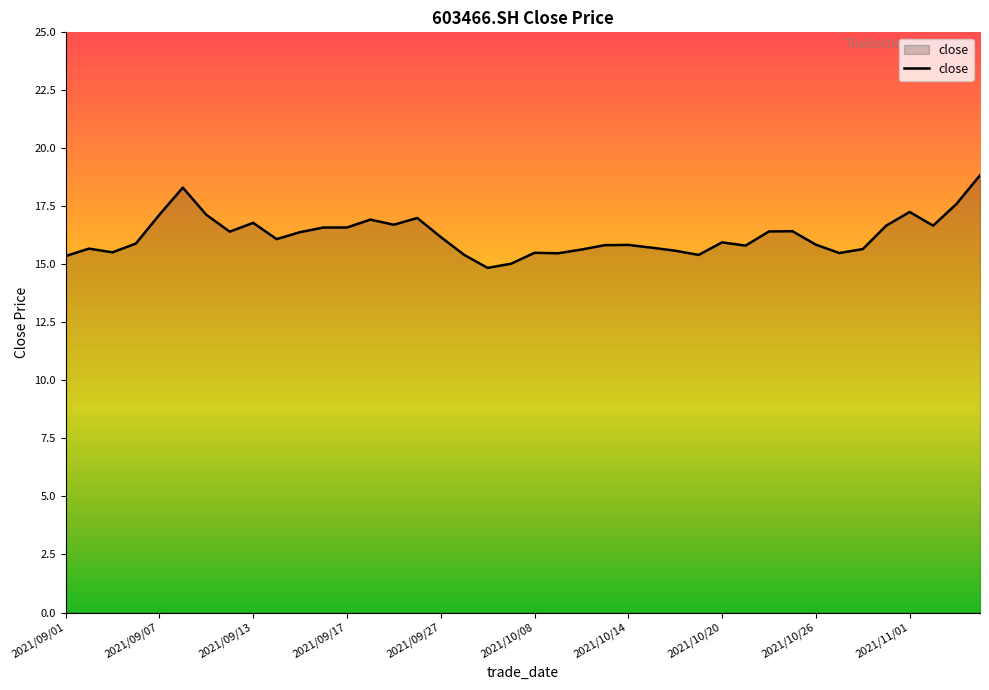

What is the average value?

16.2